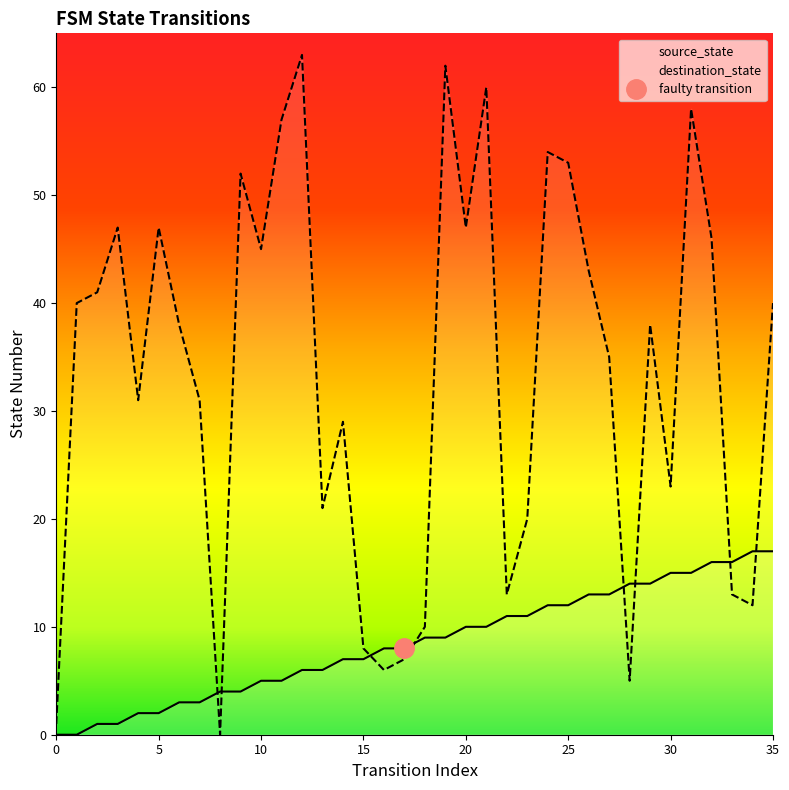

What is the sum of all source_state values?

306